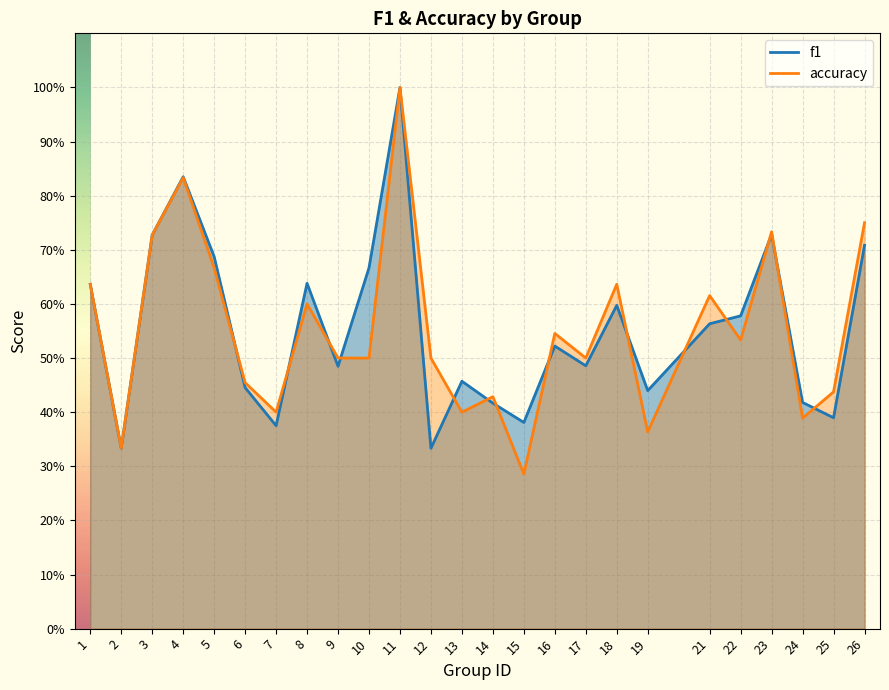

How many intersections are there between f1 and accuracy?

14